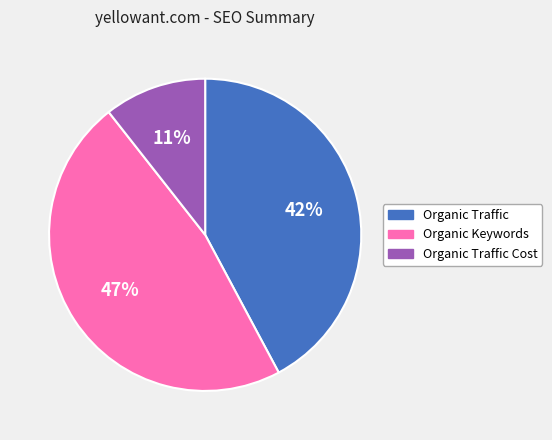

Is there any slice that represents more than half of the pie?

No